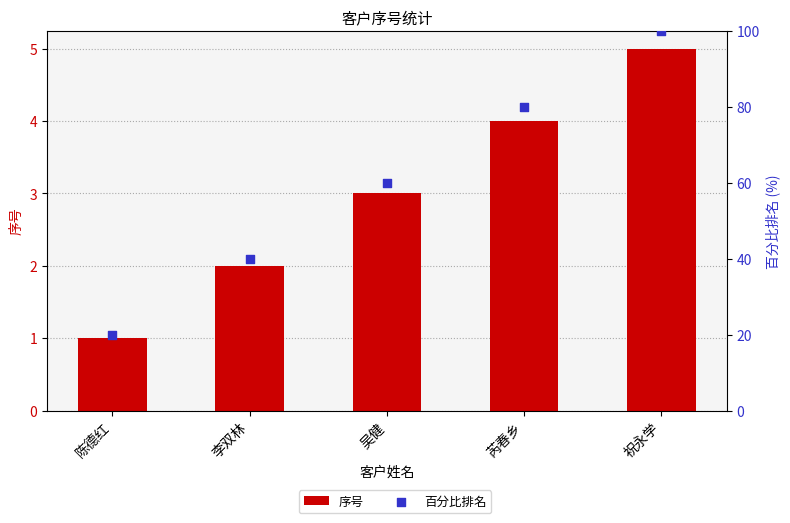

What are all the series names shown in the legend?

序号, 百分比排名